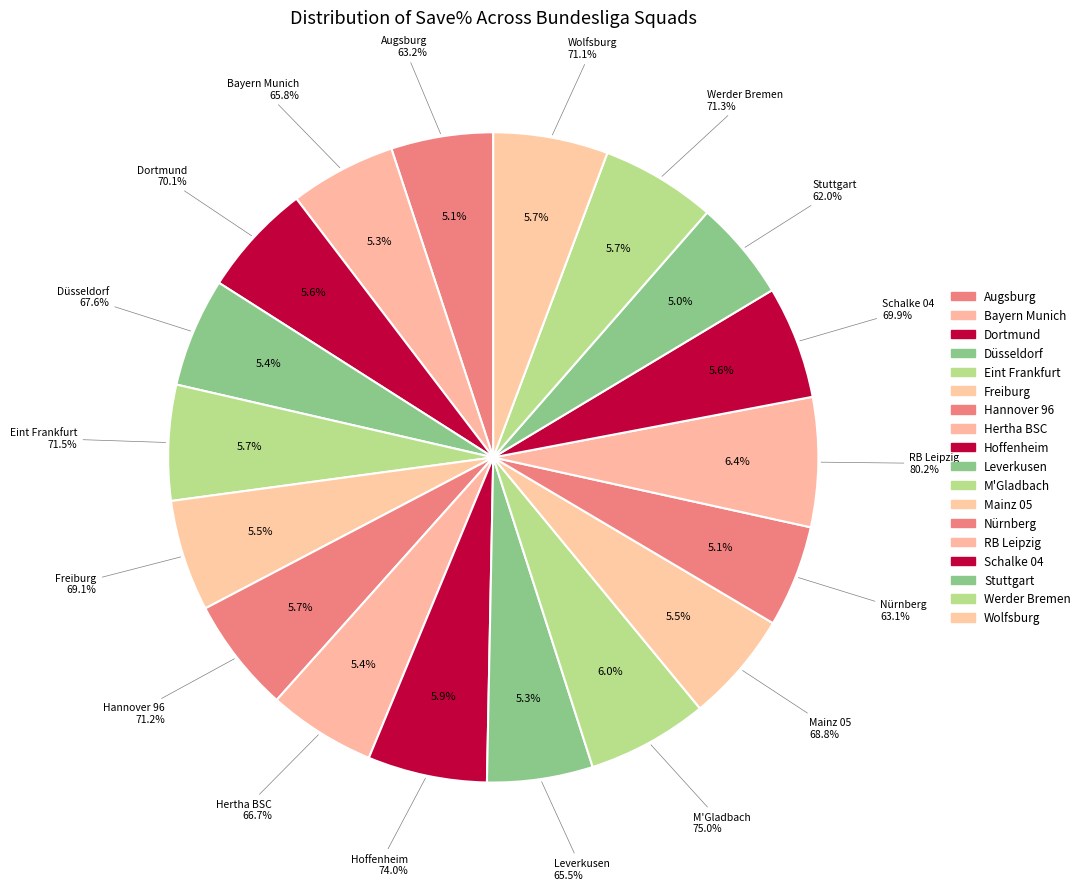

How many slices are in this pie chart?

18